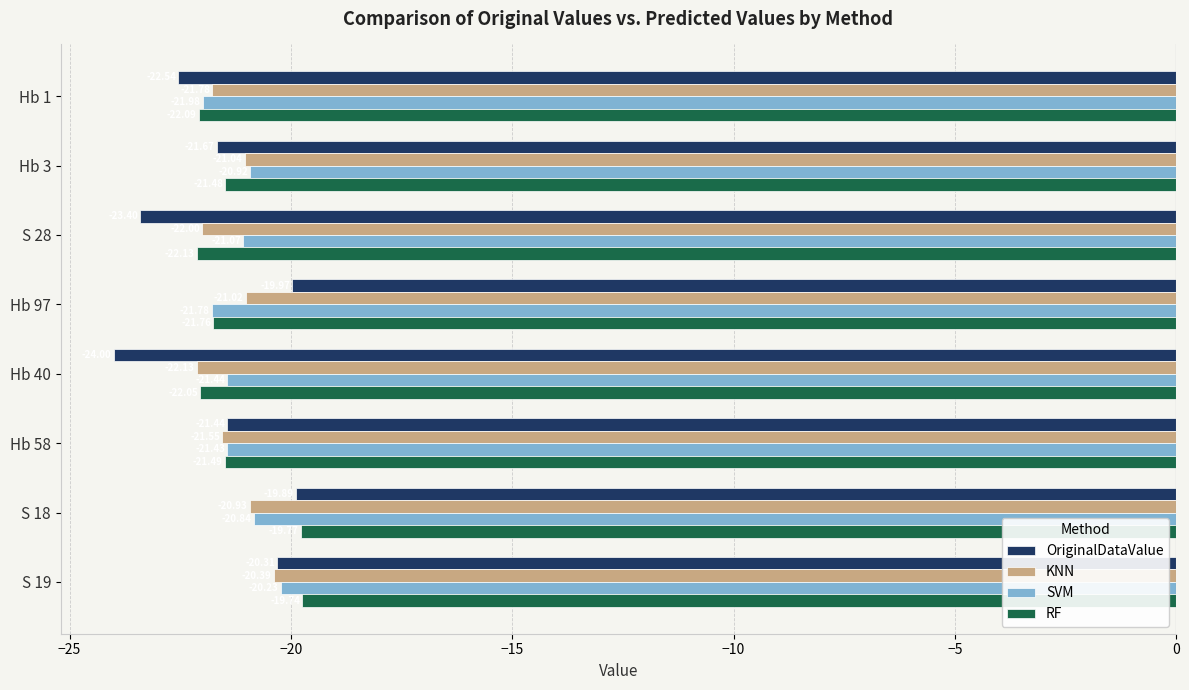

At which category is the sum across all series the highest?

S 19